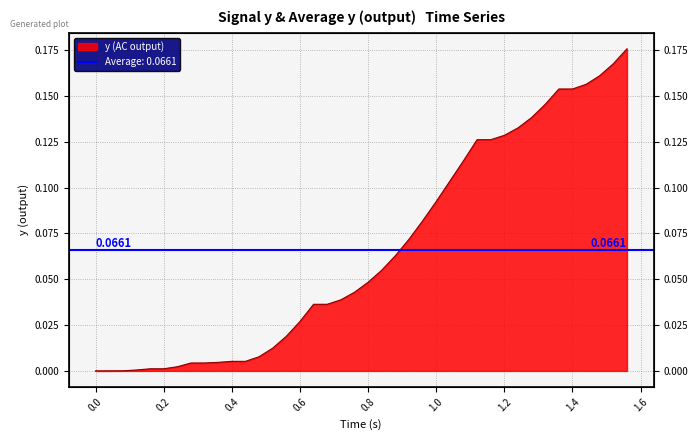

Does the chart have visible grid lines?

Yes